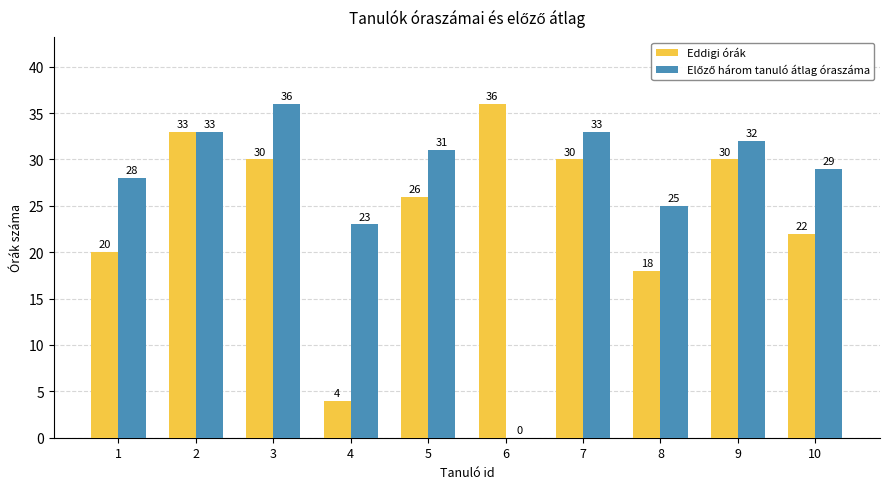

What is the greatest value displayed?

36